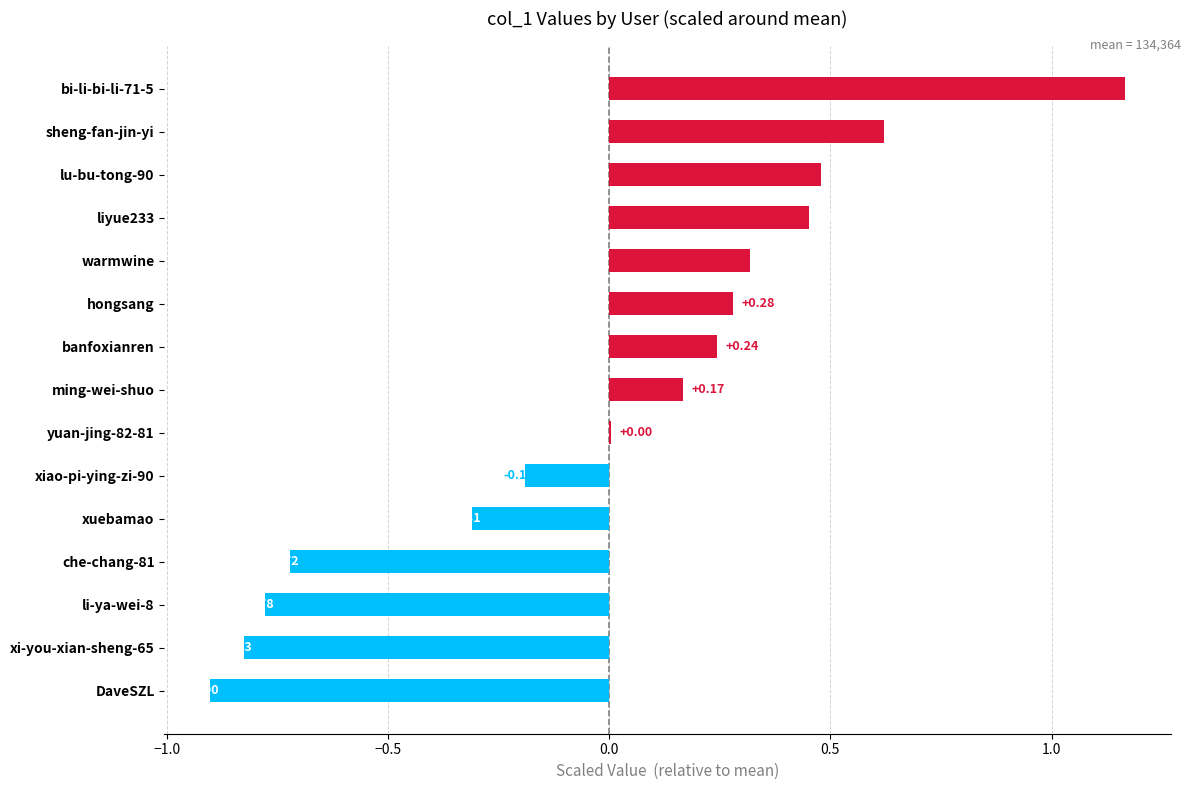

What is the change in value from xuebamao to che-chang-81?

-0.4